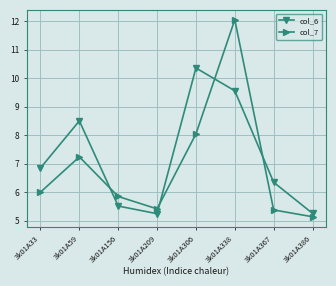

Does the chart have visible grid lines?

Yes